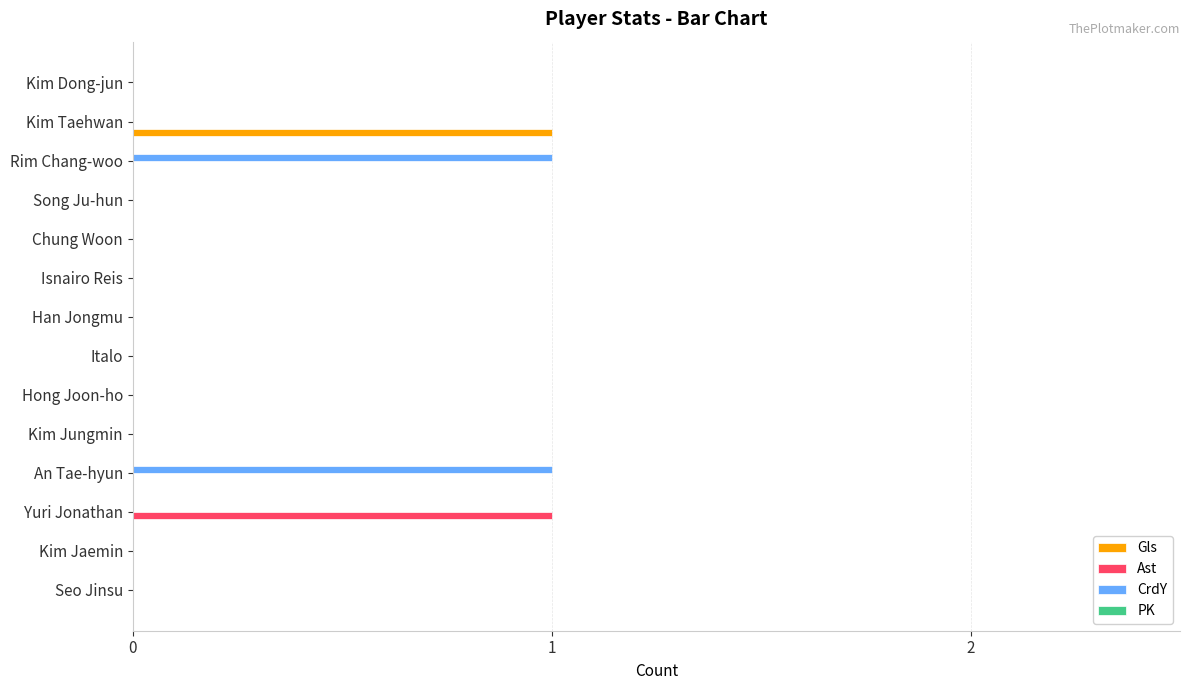

At which label does Ast reach its peak?

Yuri Jonathan